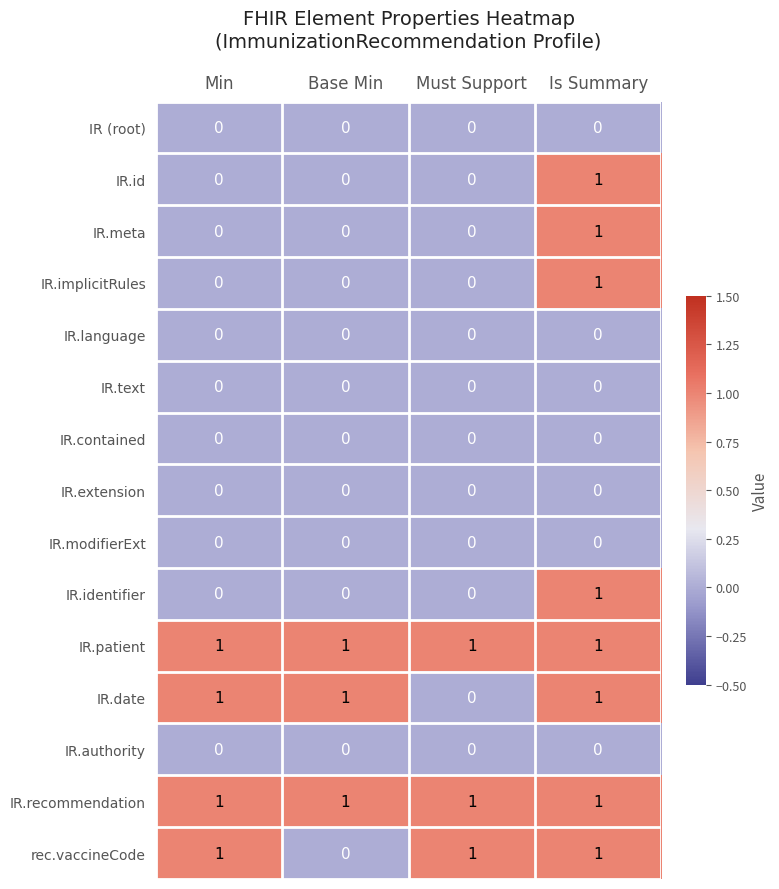

At how many categories does at least one series exceed 0?

4